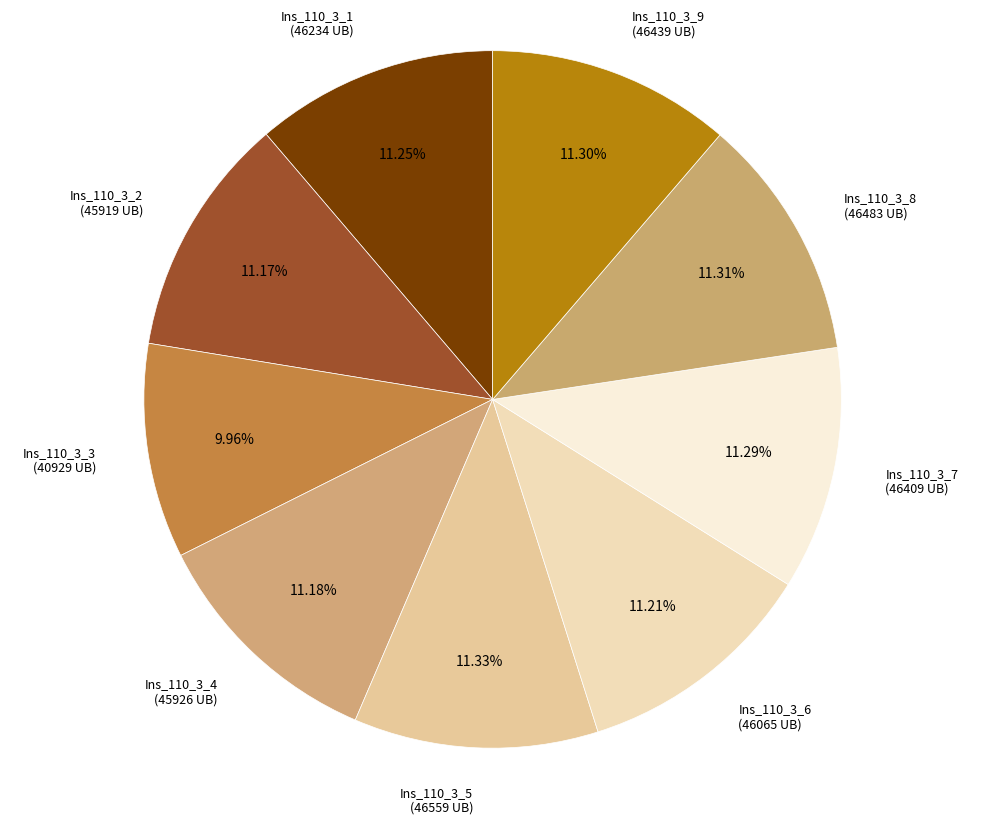

How many segments does this pie chart have?

9